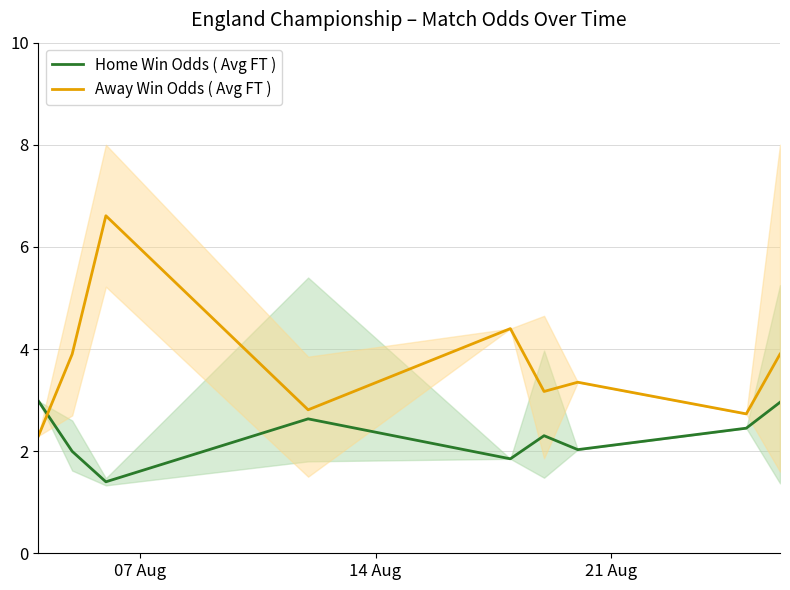

In Home Win Odds ( Avg FT ), how many points are lower than both neighbors (excluding endpoints)?

3